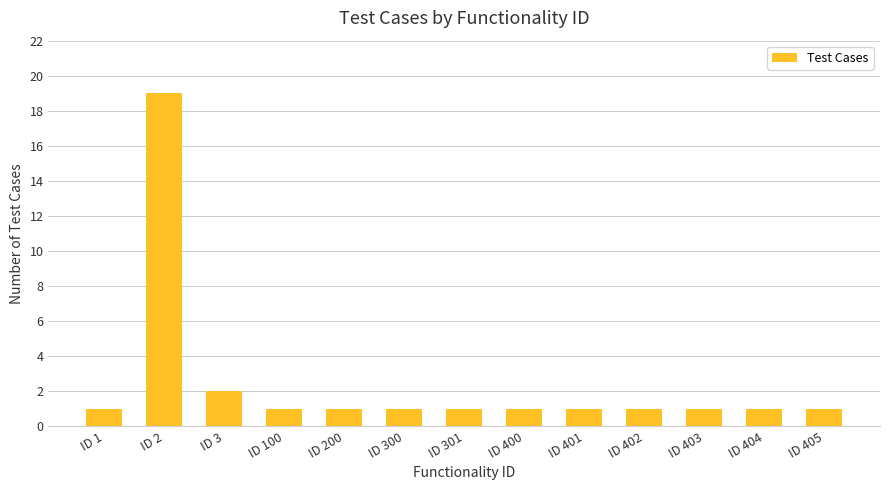

Approximately how many times larger is the value at ID 2 compared to ID 3?

9.5